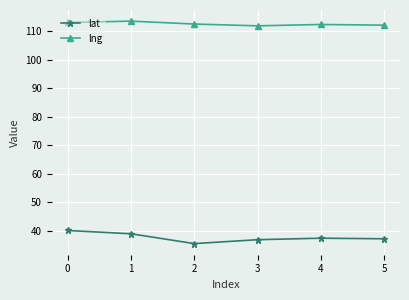

True or false: lng has a value of 201.9 at 2.

False